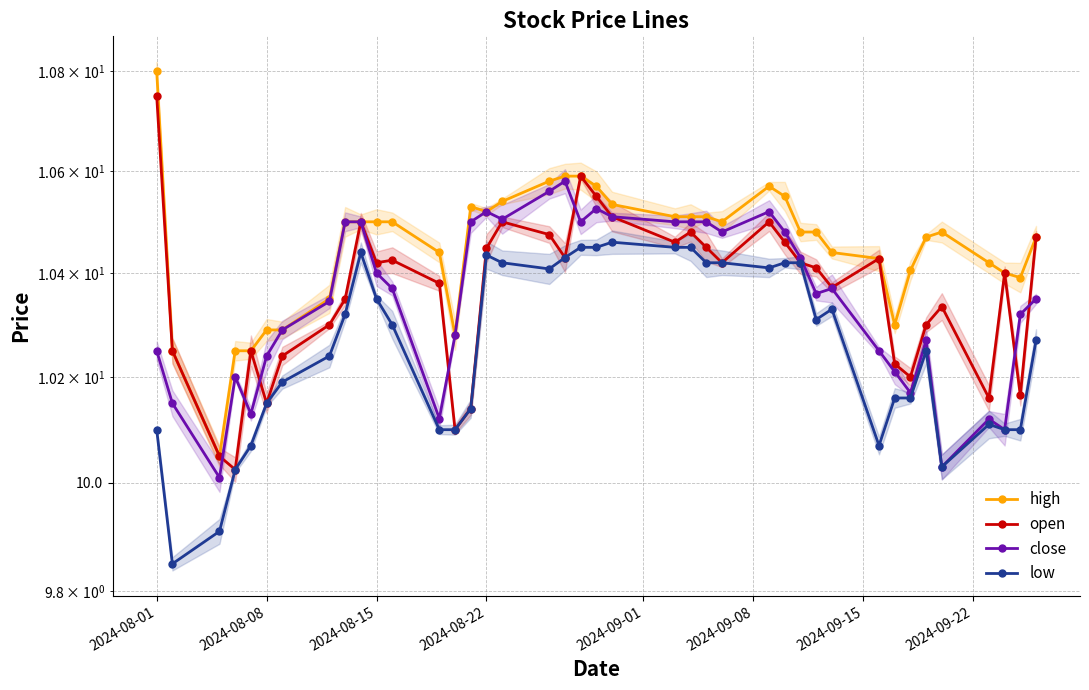

What is the greatest value displayed?

10.8